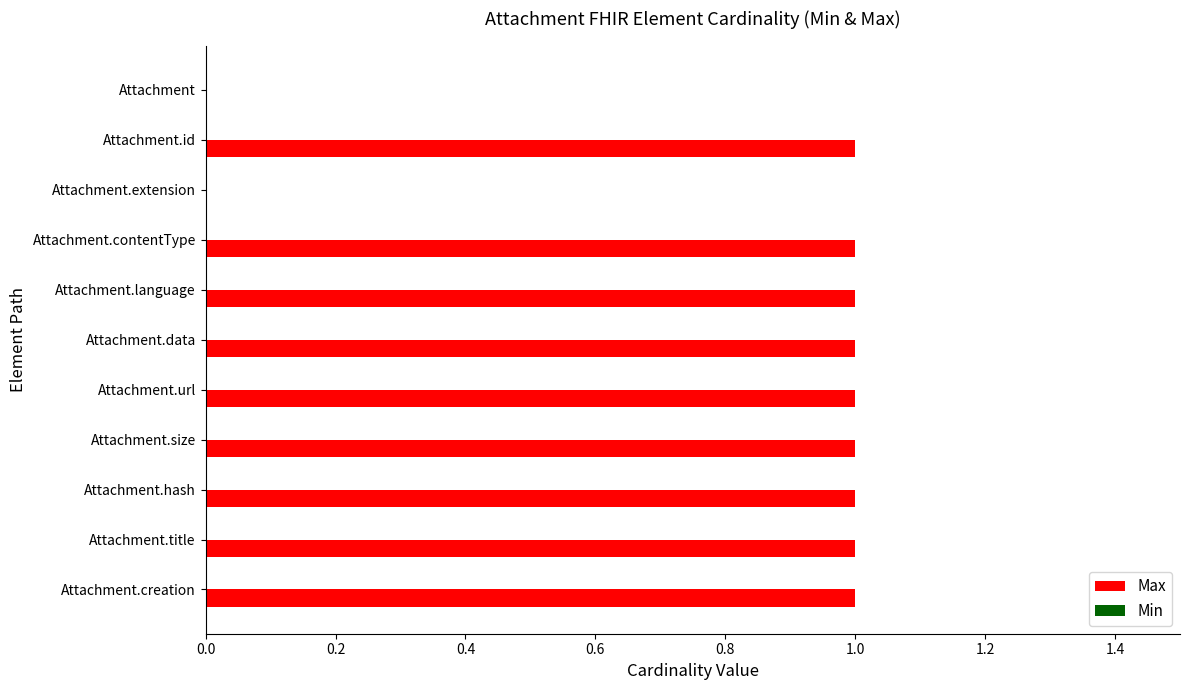

Which has a higher value, Attachment.url or Attachment?

Attachment.url